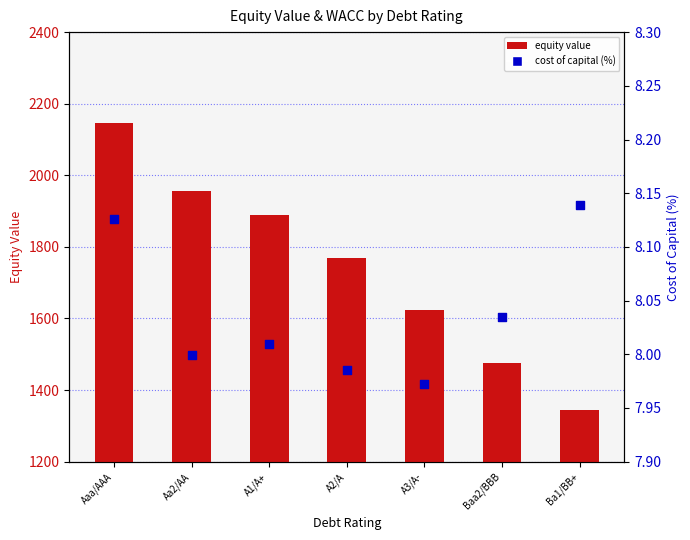

Which series has the largest total across all categories?

equity value